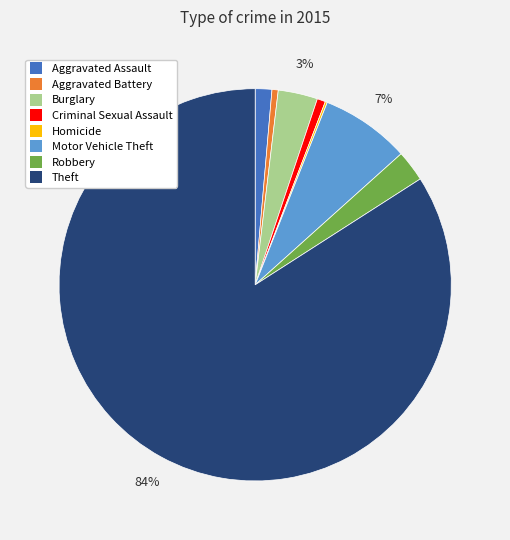

To the nearest percent, what portion does Motor Vehicle Theft represent?

7%